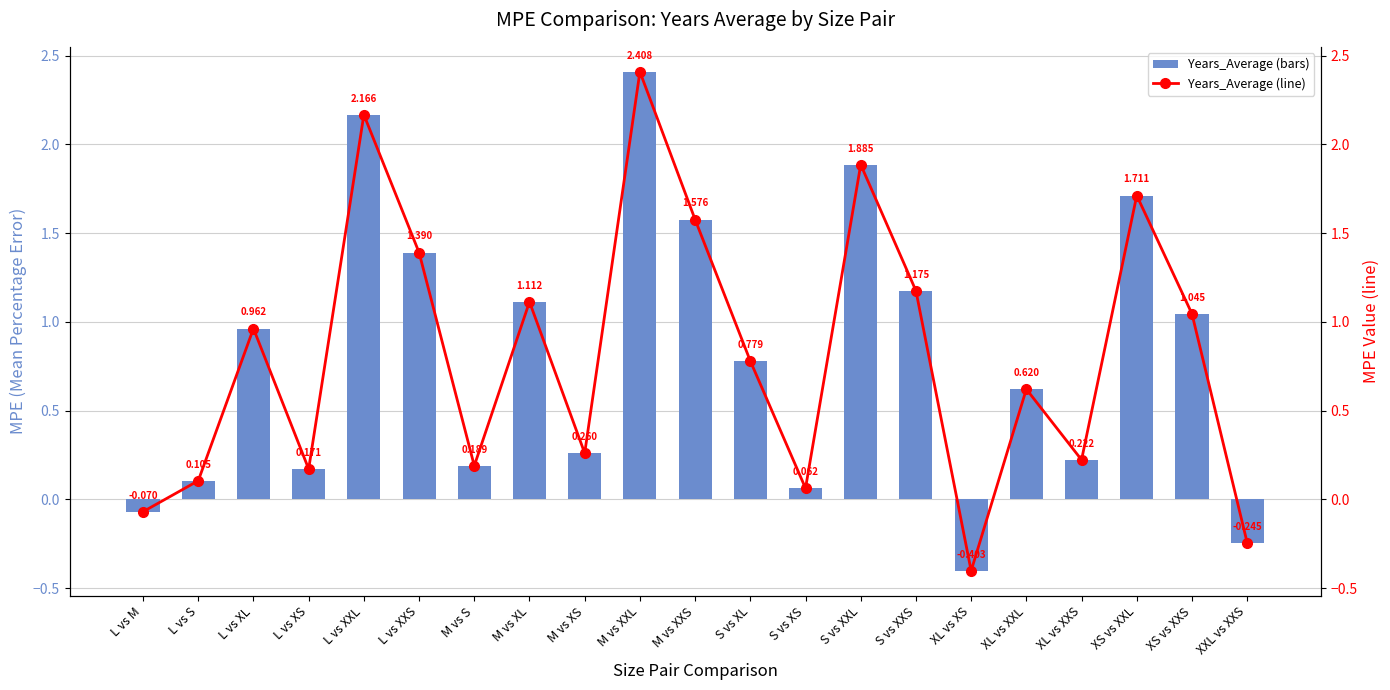

What is the label of the 16th bar from the right?

L vs XXS